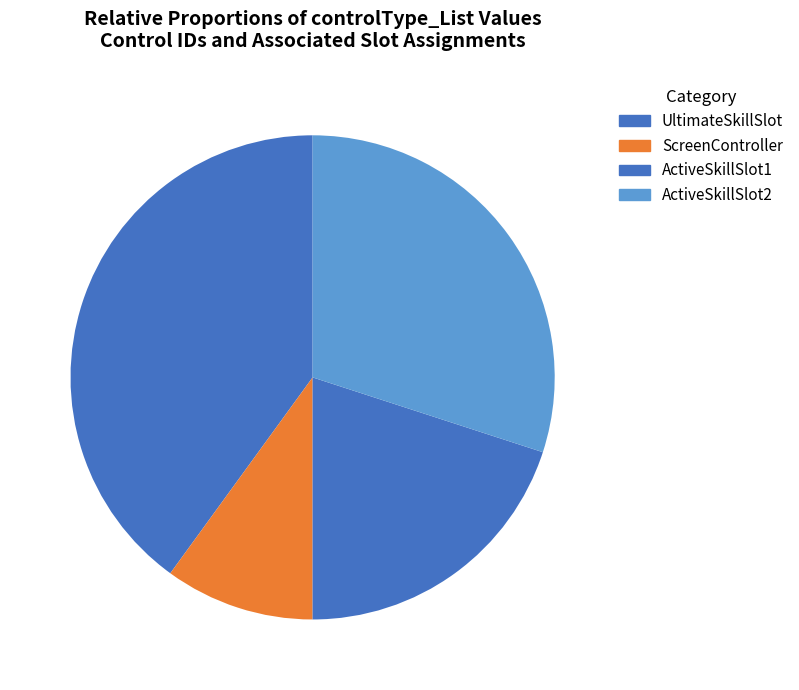

What is the ratio of the value at ScreenController to the value at ActiveSkillSlot2?

0.3